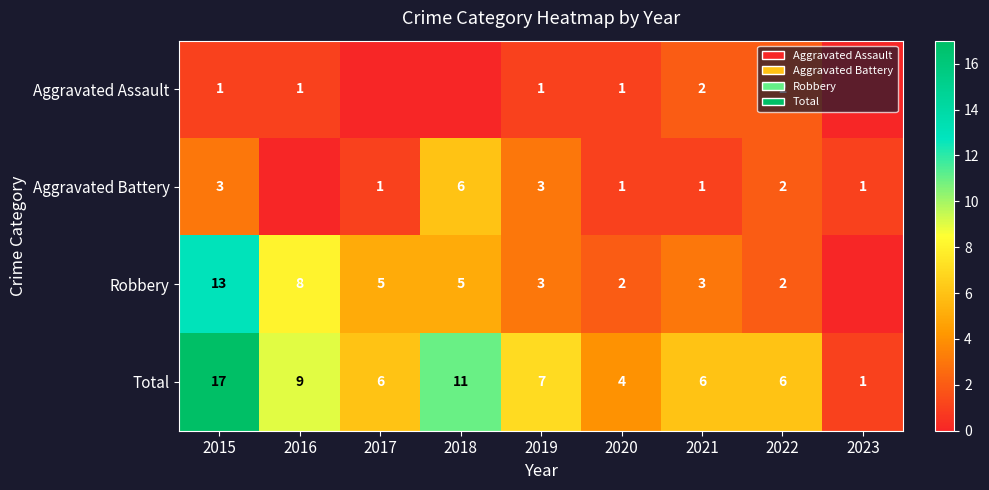

At 2021, list the series in order from smallest to largest.

Aggravated Battery, Aggravated Assault, Robbery, Total